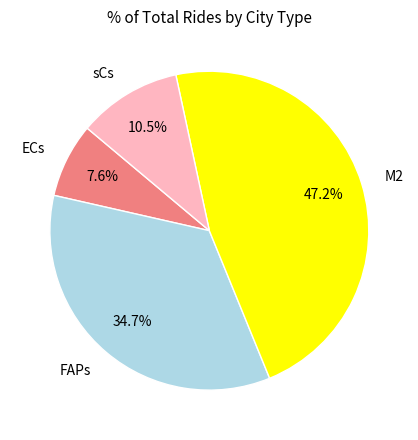

To the nearest percent, what percentage of the pie is M2?

47%